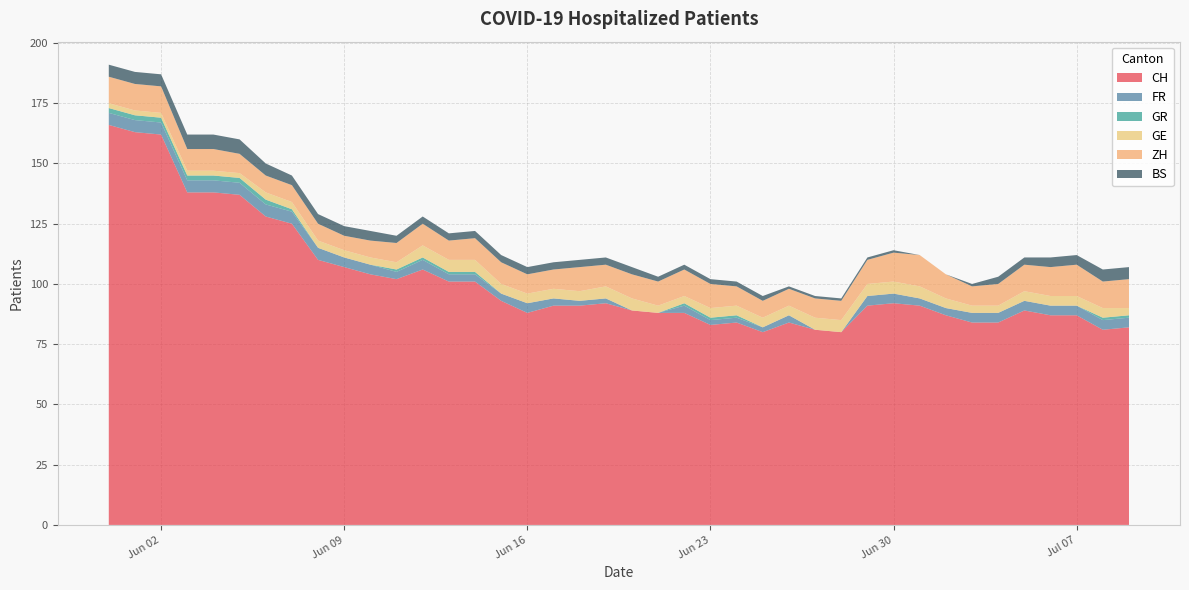

Reading left to right, what are all the values shown in this chart?

CH: 166	163	162	138	138	137	128	125	110	107	104	102	106	101	101	93	88	91	91	92	89	88	88	83	84	80	84	81	80	91	92	91	87	84	84	89	87	87	81	82
FR: 5	5	5	5	5	5	5	5	5	4	4	3	4	3	3	3	4	3	2	2	0	0	3	2	2	2	3	0	0	4	4	3	3	4	4	4	4	4	4	4
GR: 2	2	2	2	2	2	2	1	0	0	0	1	1	1	1	0	0	0	0	0	0	0	1	1	1	0	0	0	0	0	0	0	0	0	0	0	0	0	1	1
GE: 2	2	2	2	2	2	3	3	3	3	3	3	5	5	5	4	4	4	4	5	5	3	3	4	4	4	4	5	5	5	5	5	4	3	3	4	4	4	4	3
ZH: 11	11	11	9	9	8	7	7	7	6	7	8	9	8	9	9	8	8	10	9	10	10	11	10	8	7	7	8	8	10	12	13	10	8	9	11	12	13	11	12
BS: 5	5	5	6	6	6	5	4	4	4	4	3	3	3	3	3	3	3	3	3	3	2	2	2	2	2	1	1	1	1	1	0	0	1	3	3	4	4	5	5